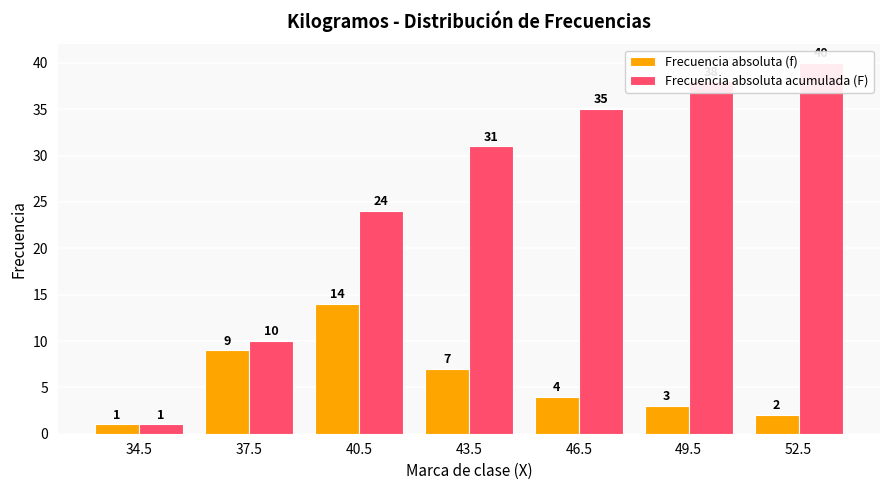

Which series has the widest spread of values?

Frecuencia absoluta acumulada (F)